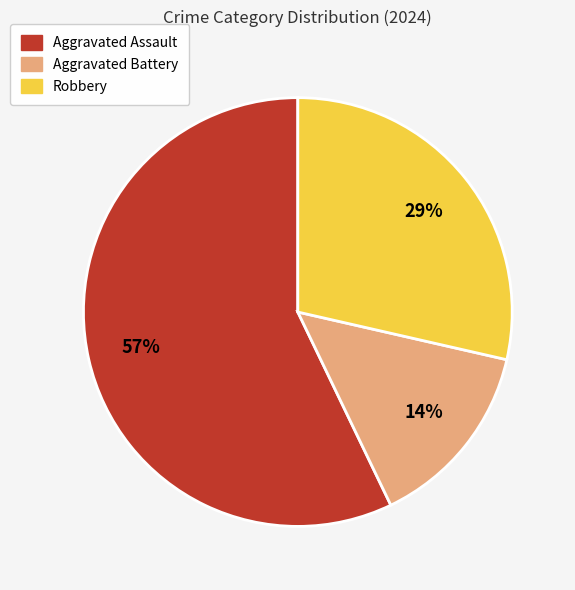

To the nearest percent, what is the difference between the largest and smallest slice percentages?

43%